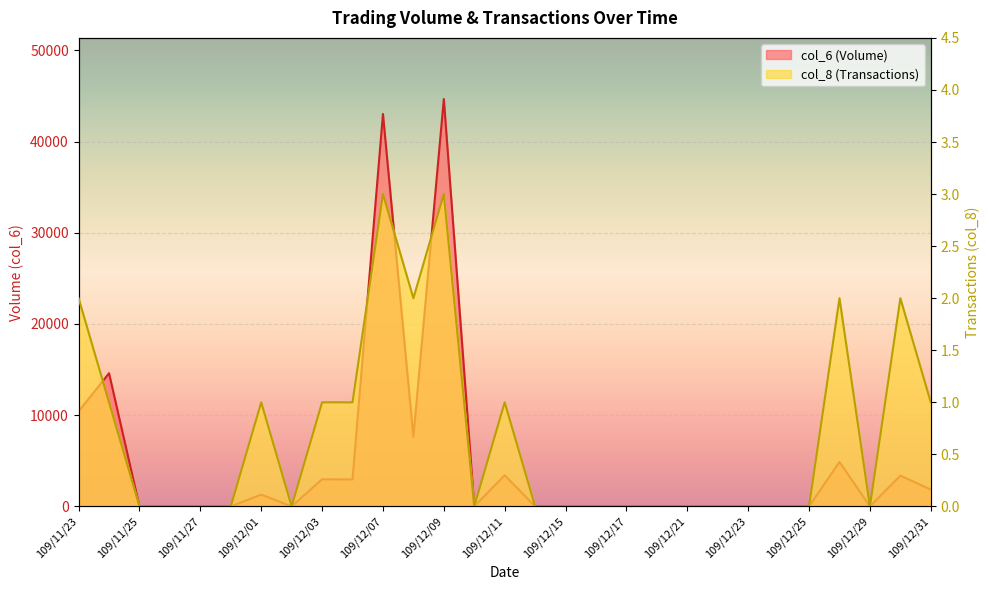

Does the chart display data point markers on the line(s)?

No